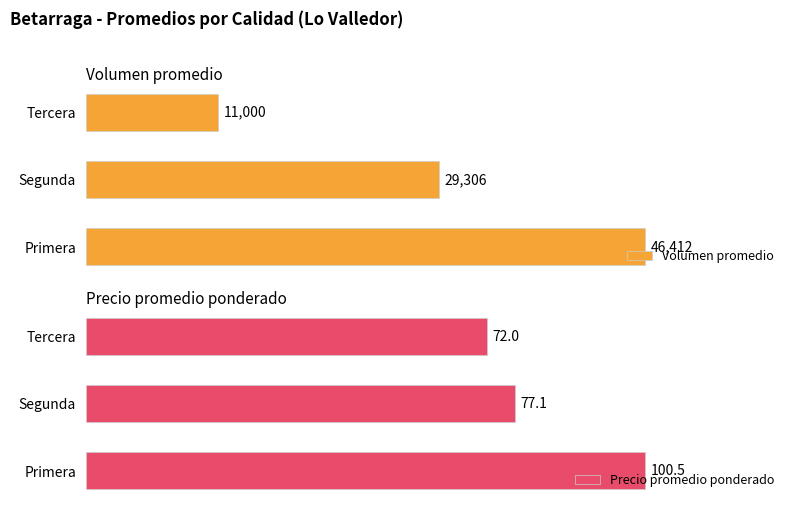

What are all the series names shown in the legend?

Volumen promedio, Precio promedio ponderado